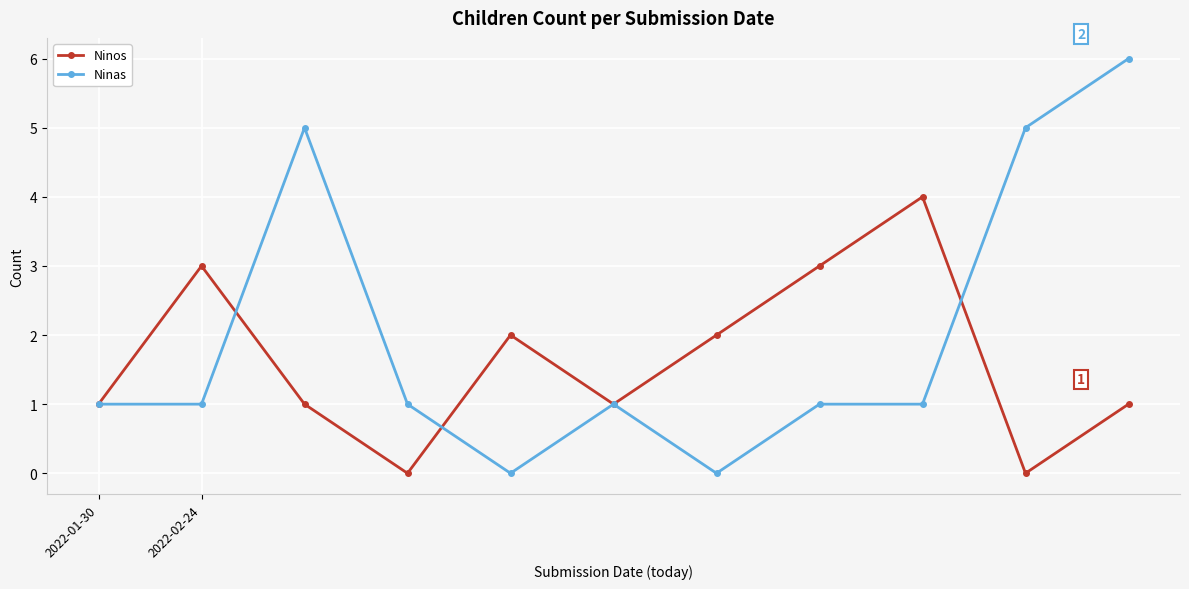

How many categories are shown in the chart?

11